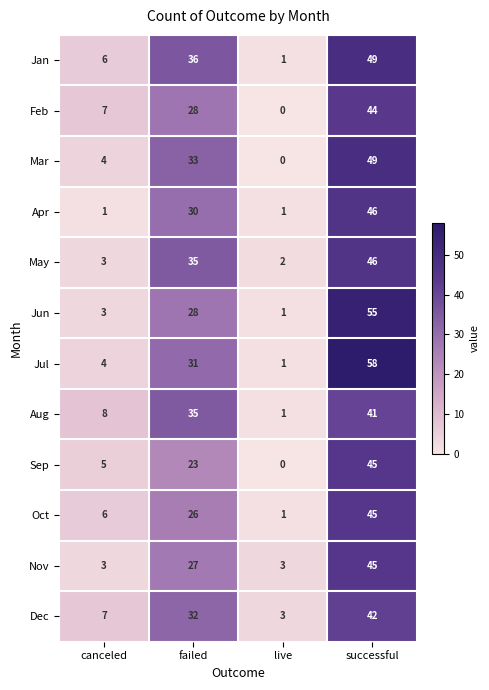

What is the approximate value of Dec at successful?

42